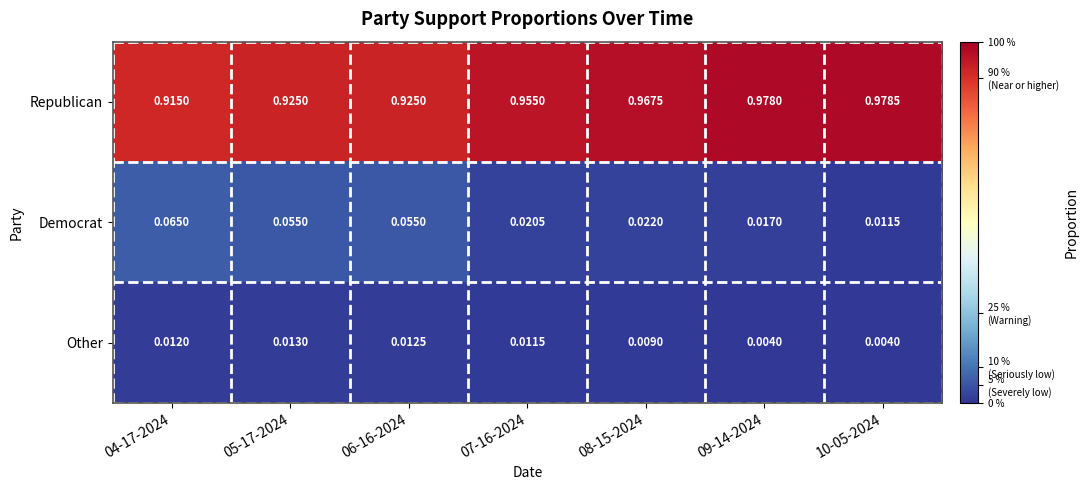

Which series has the largest total across all categories?

Republican